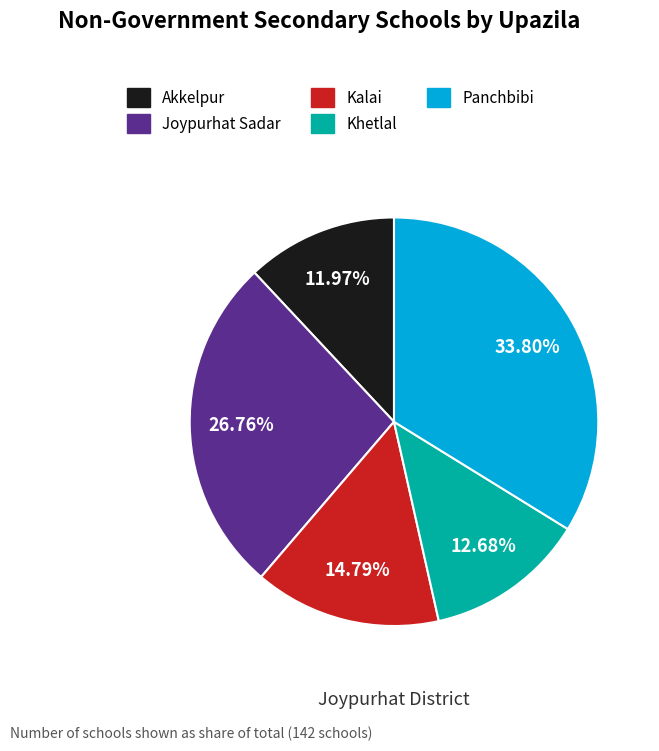

Approximately how many times larger is the value at Joypurhat Sadar compared to Kalai?

1.8